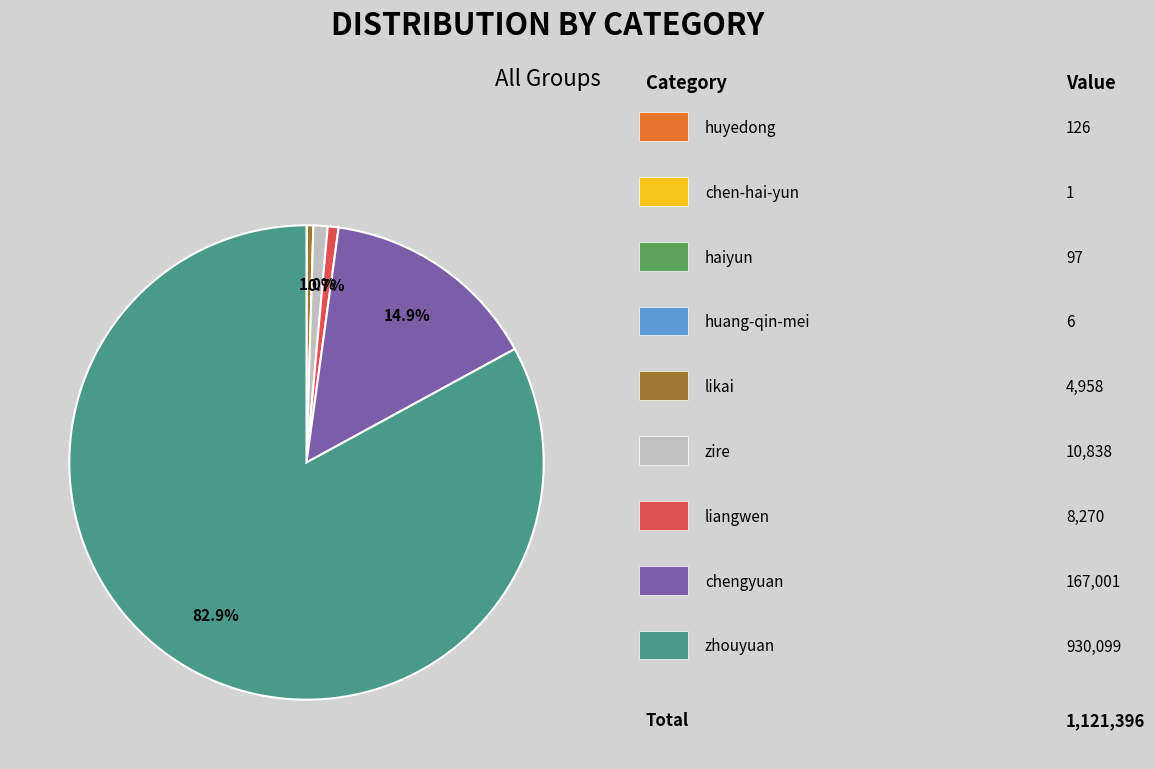

Does any single category account for the majority?

Yes